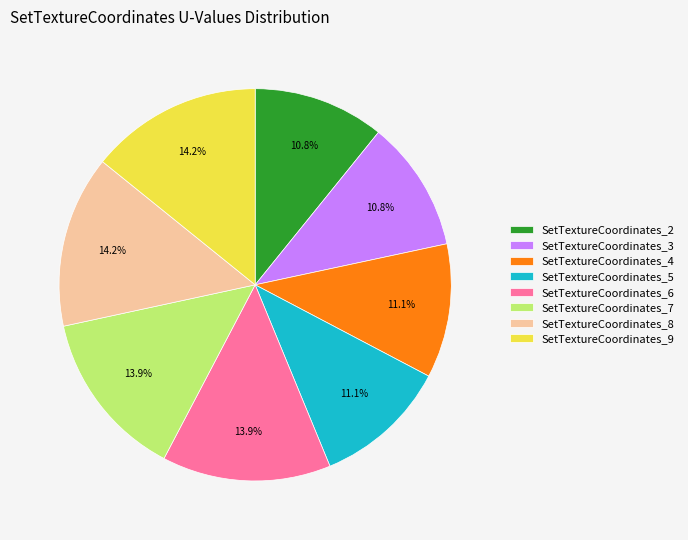

Is there a majority slice in this chart?

No